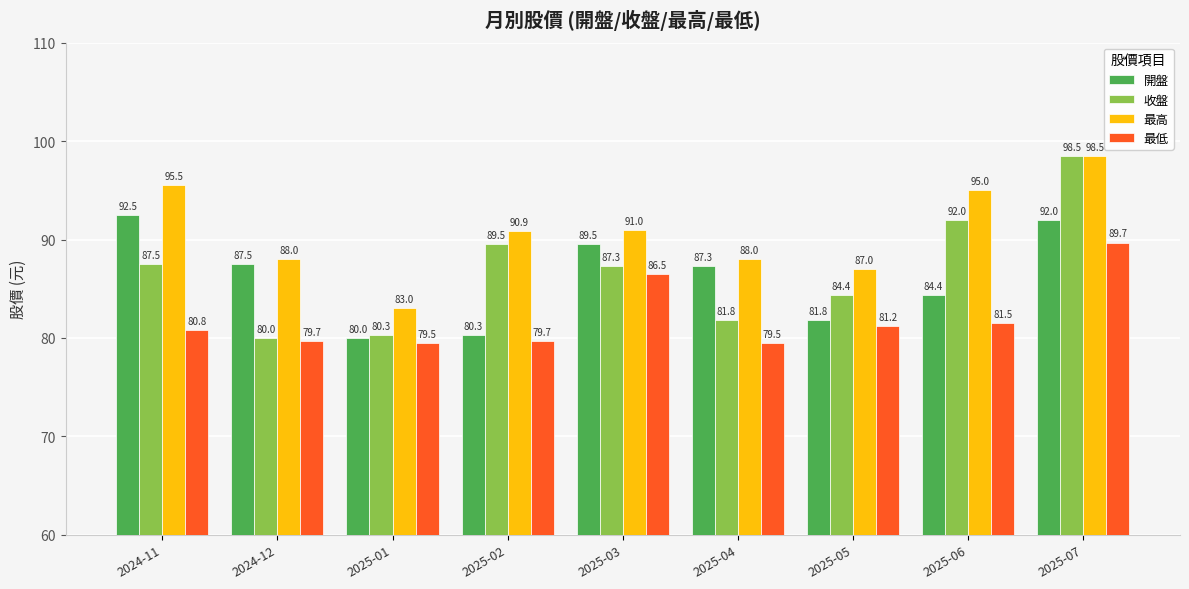

List the labels in order of 收盤 value, smallest first.

2024-12, 2025-01, 2025-04, 2025-05, 2025-03, 2024-11, 2025-02, 2025-06, 2025-07